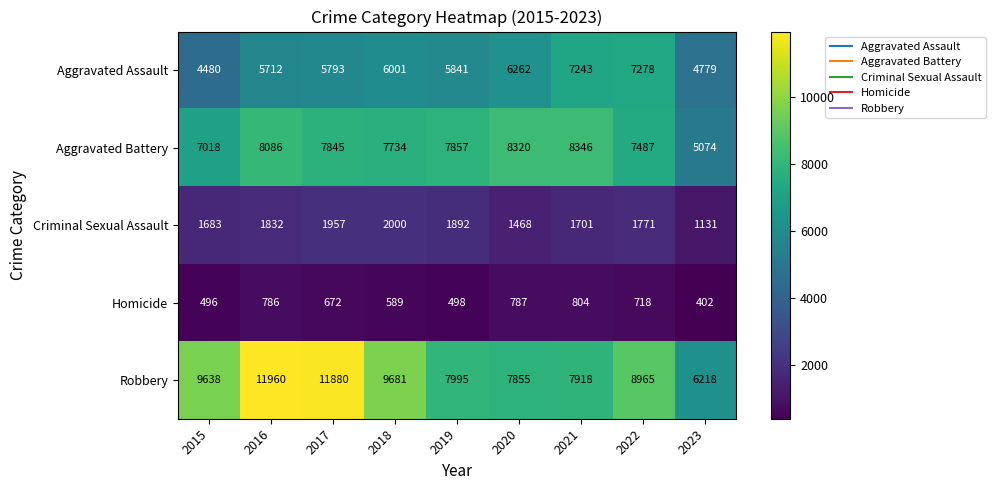

What is the difference between the Aggravated Assault values at 2016 and 2017?

81